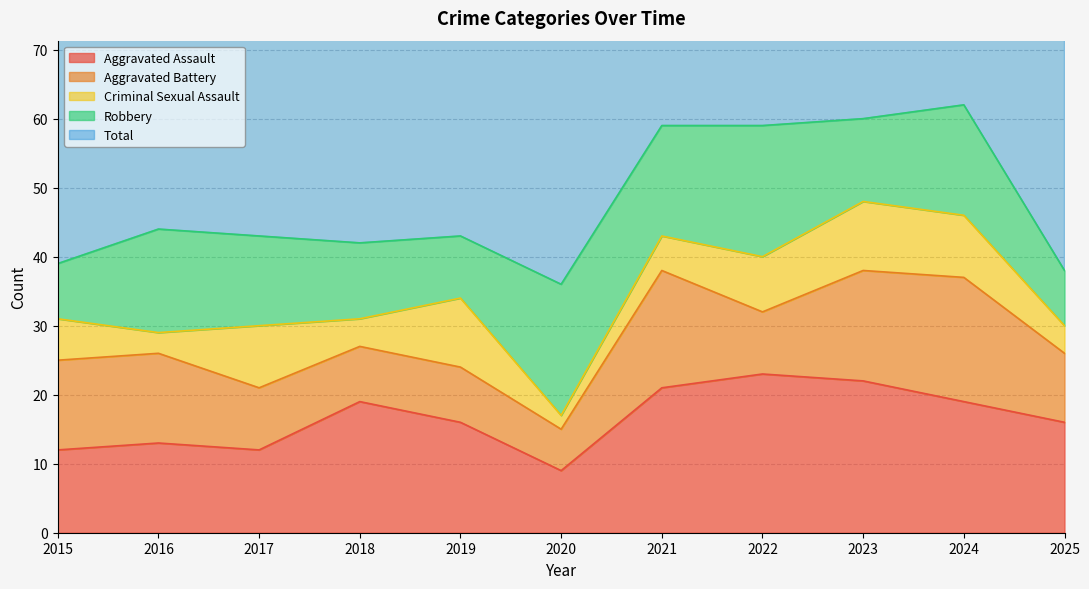

Reading left to right, what are all the values shown in this chart?

Aggravated Assault: 12	13	12	19	16	9	21	23	22	19	16
Aggravated Battery: 13	13	9	8	8	6	17	9	16	18	10
Criminal Sexual Assault: 6	3	9	4	10	2	5	8	10	9	4
Robbery: 8	15	13	11	9	19	16	19	12	16	8
Total: 39	45	44	42	43	37	59	60	60	62	39